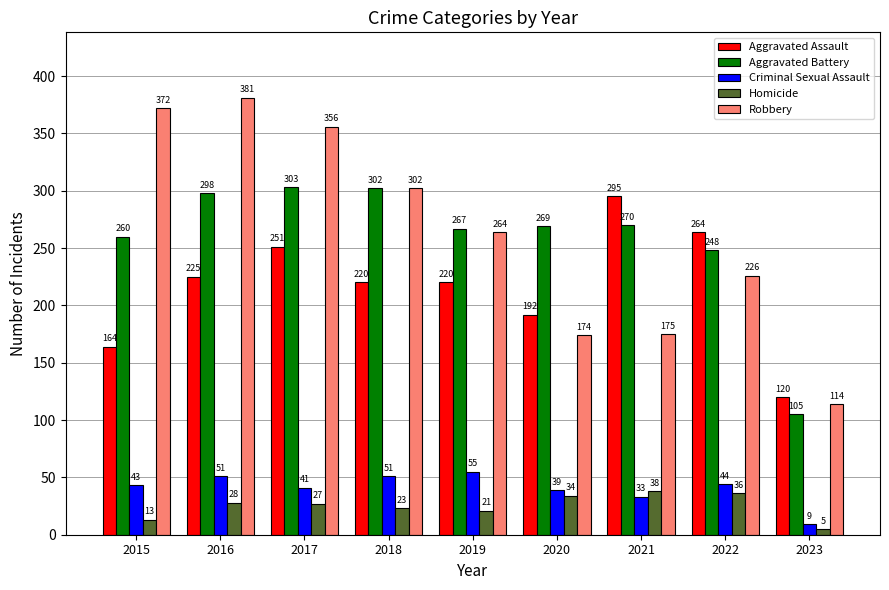

What is the value of the Homicide bar at the 4th from the left?

23